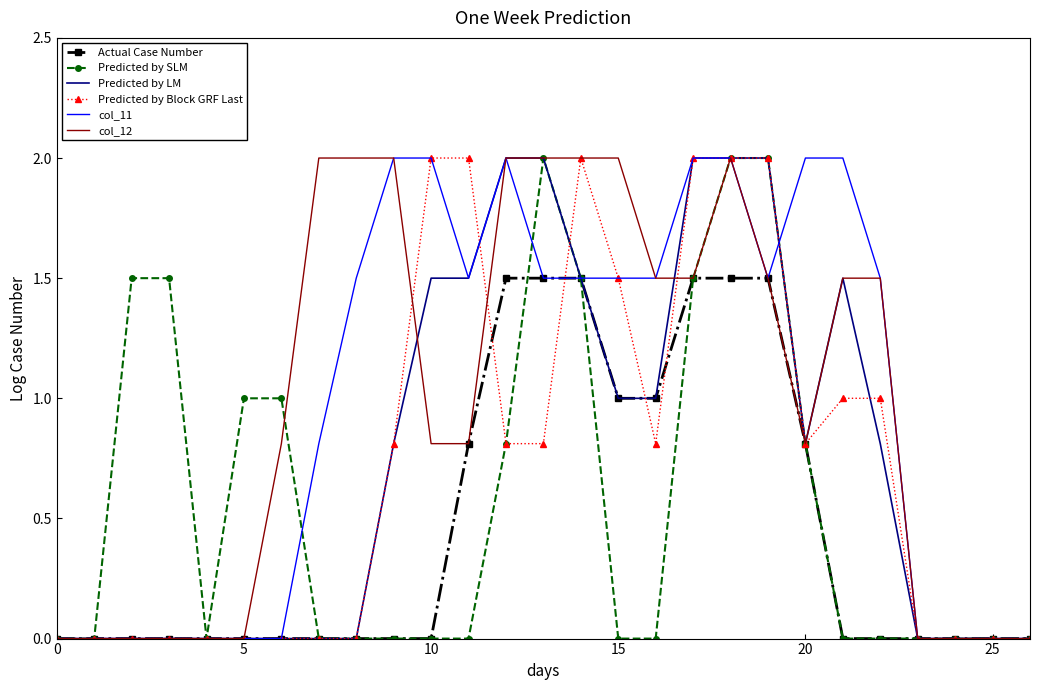

What is the value of the Predicted by LM point at the 14th from the left?

2.0